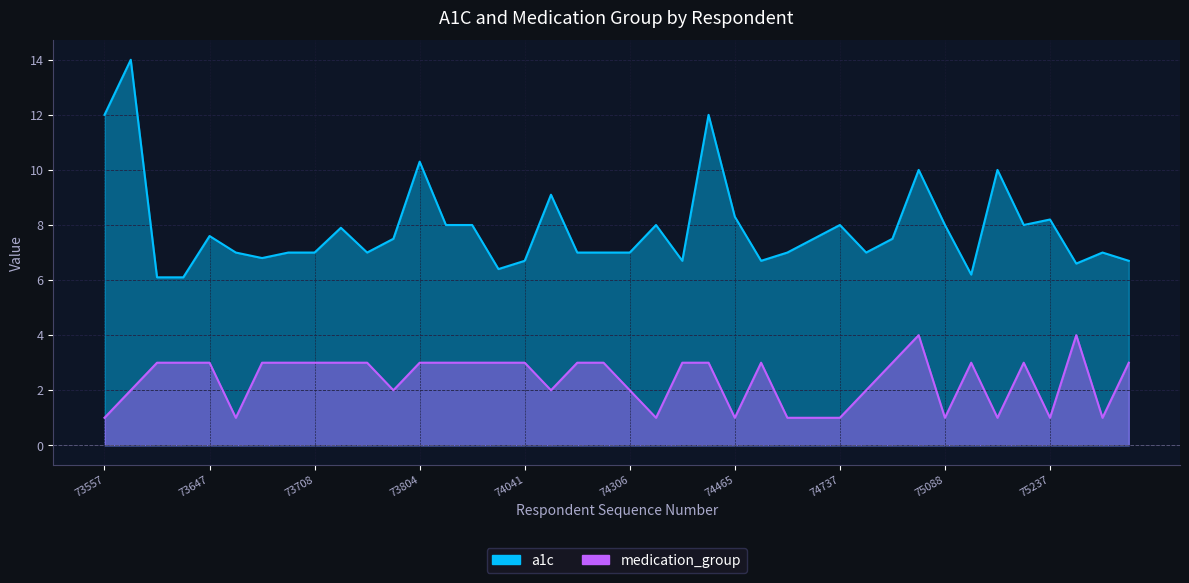

Count the medication_group values in the range 1 to 3.

38